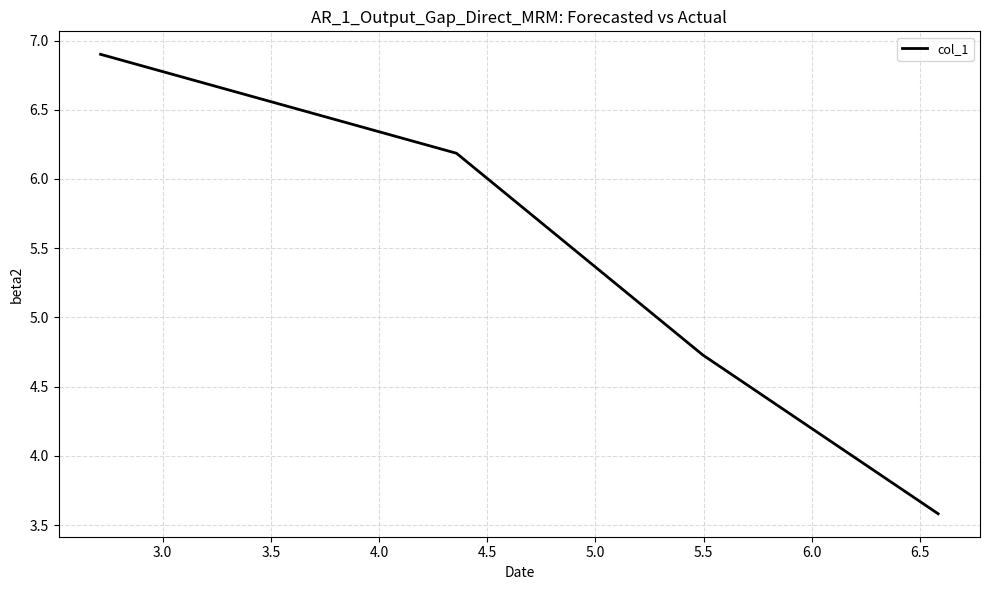

True or false: the data has more than 1 interior local peaks.

False